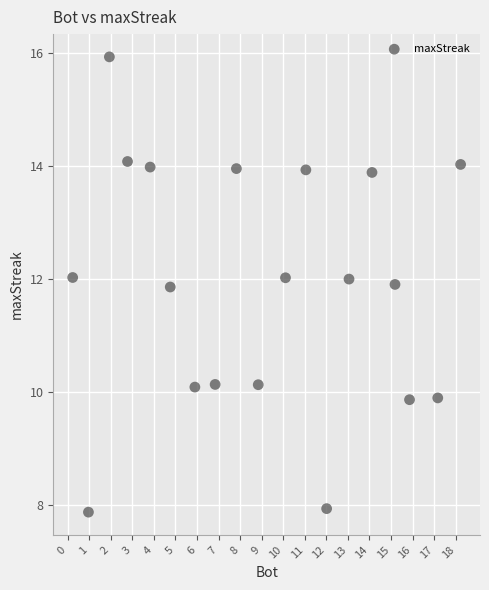

What is the range of X values (max minus min)?

18.0